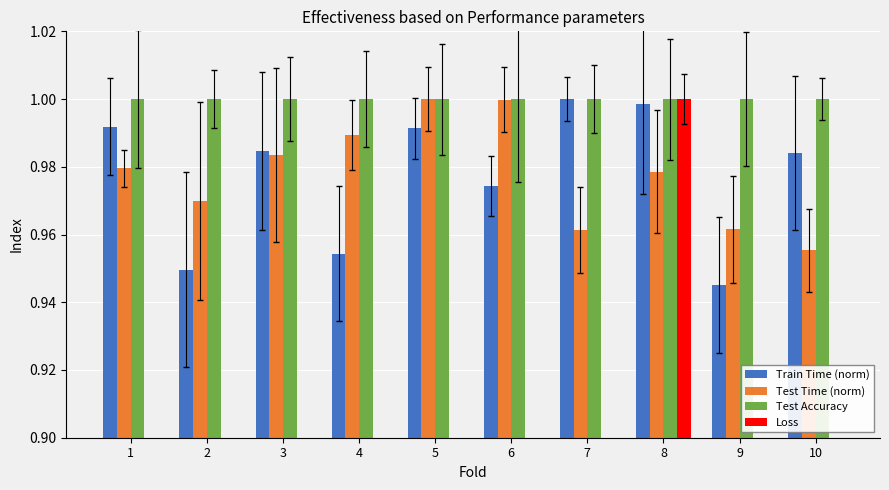

At how many categories does at least one series exceed 0?

10